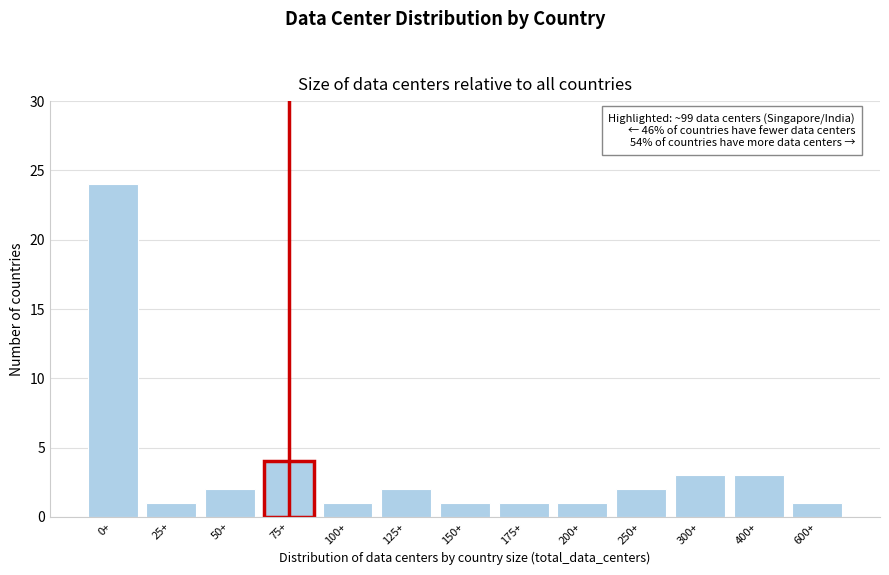

Reading left to right, what are all the values shown in this chart?

24	1	2	4	1	2	1	1	1	2	3	3	1